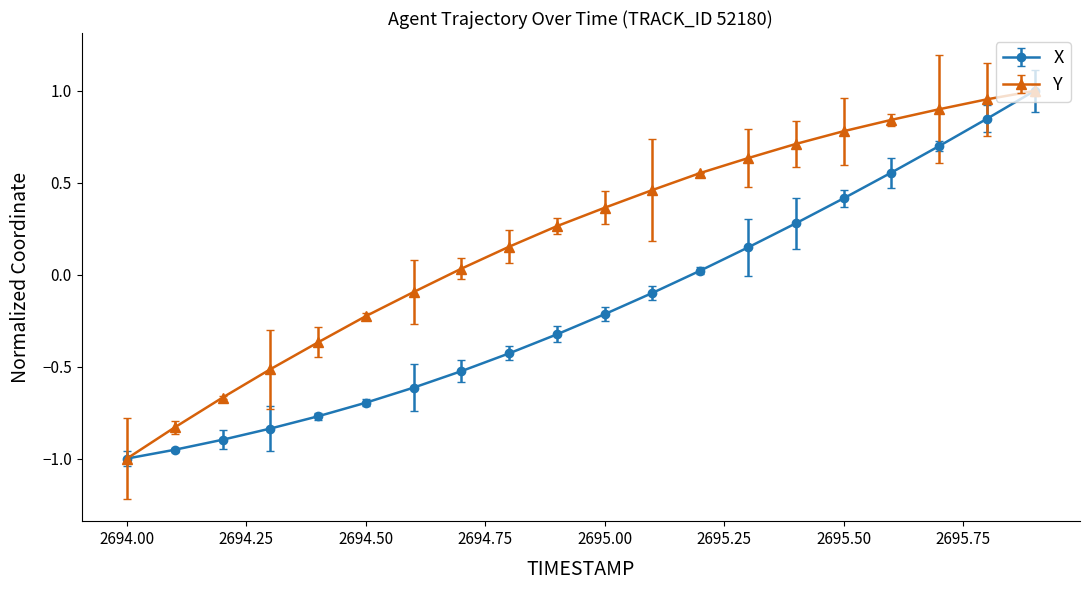

Rank the series by their average value, from lowest to highest.

X, Y